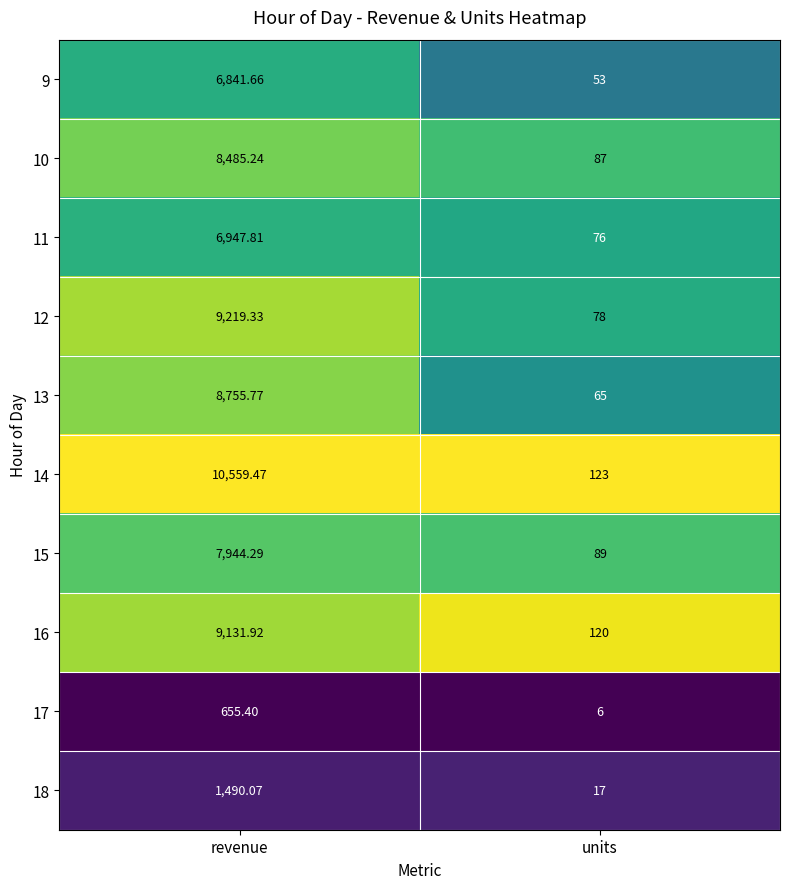

At which label does 15 reach its minimum?

units